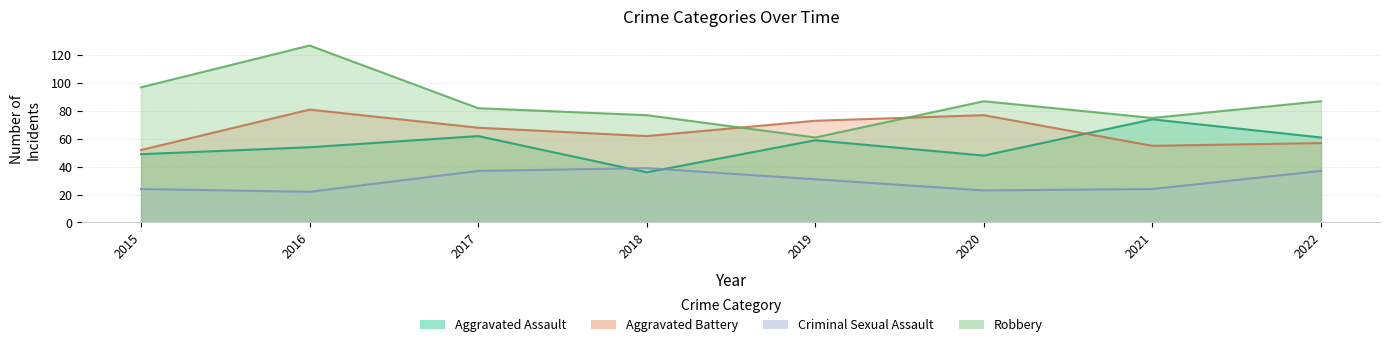

Which series has the largest total across all categories?

Robbery